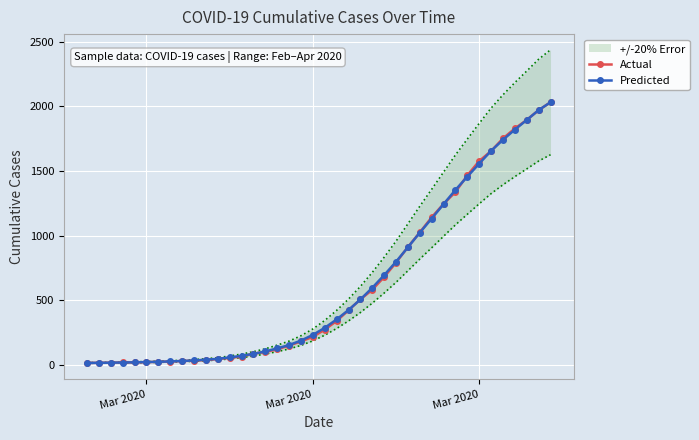

Reading right to left, list all the values displayed in this chart.

Actual: 2032.0	1971.0	1895.0	1829.0	1752.0	1654.0	1577.0	1466.0	1337.0	1245.0	1141.0	1024.0	911.0	790.0	679.0	580.0	505.0	421.0	338.0	271.0	215.0	180.0	147.0	119.0	98.0	85.0	62.0	53.0	43.0	36.0	31.0	28.0	24.0	22.0	19.0	17.0	17.0	15.0	14.0	13.0
Predicted: 2032.0	1971.0	1895.0	1820.2	1741.4	1655.6	1557.2	1455.8	1353.2	1242.6	1131.6	1022.2	909.0	796.8	693.0	595.0	504.6	423.0	350.0	285.0	230.2	186.4	151.8	125.8	102.2	83.4	68.2	55.8	45.0	38.2	32.4	28.2	24.8	22.0	19.8	18.0	16.4	15.2	14.0	13.0